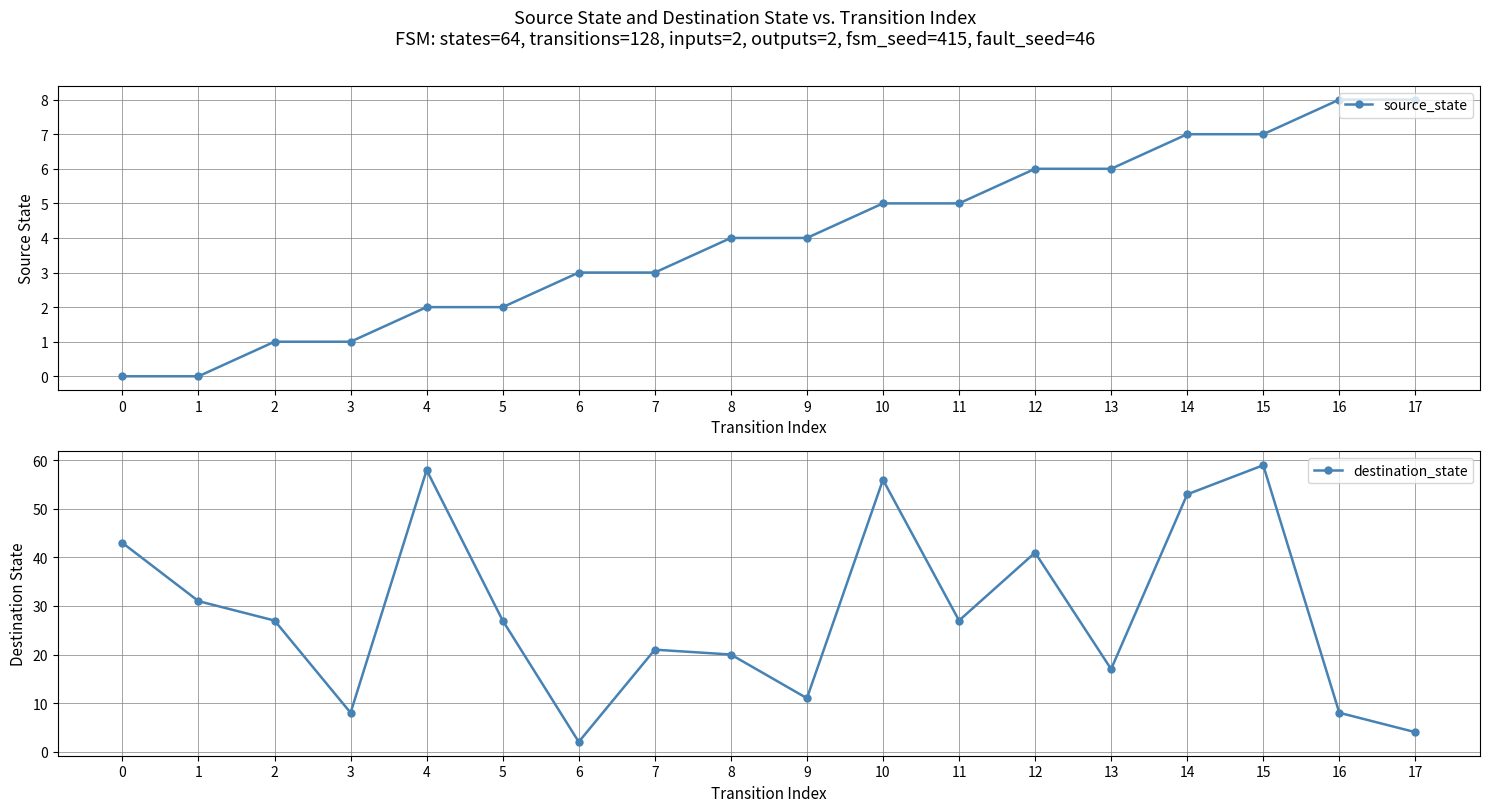

The source_state series shows 1 at 3. True or false?

False